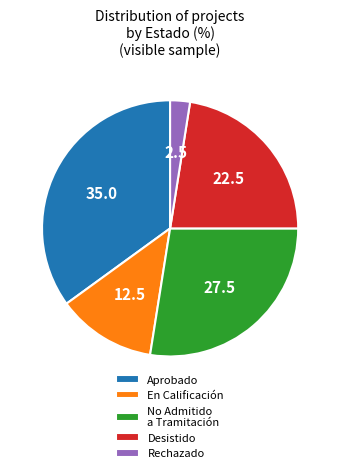

Which slice is the largest?

Aprobado